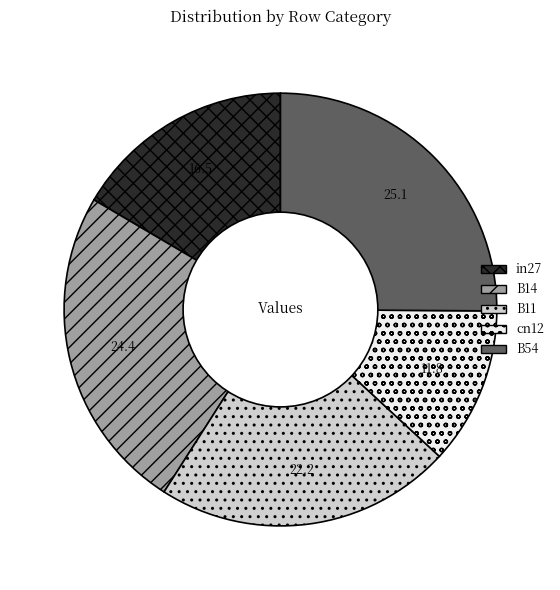

True or false: B54 accounts for 25% of the total.

True